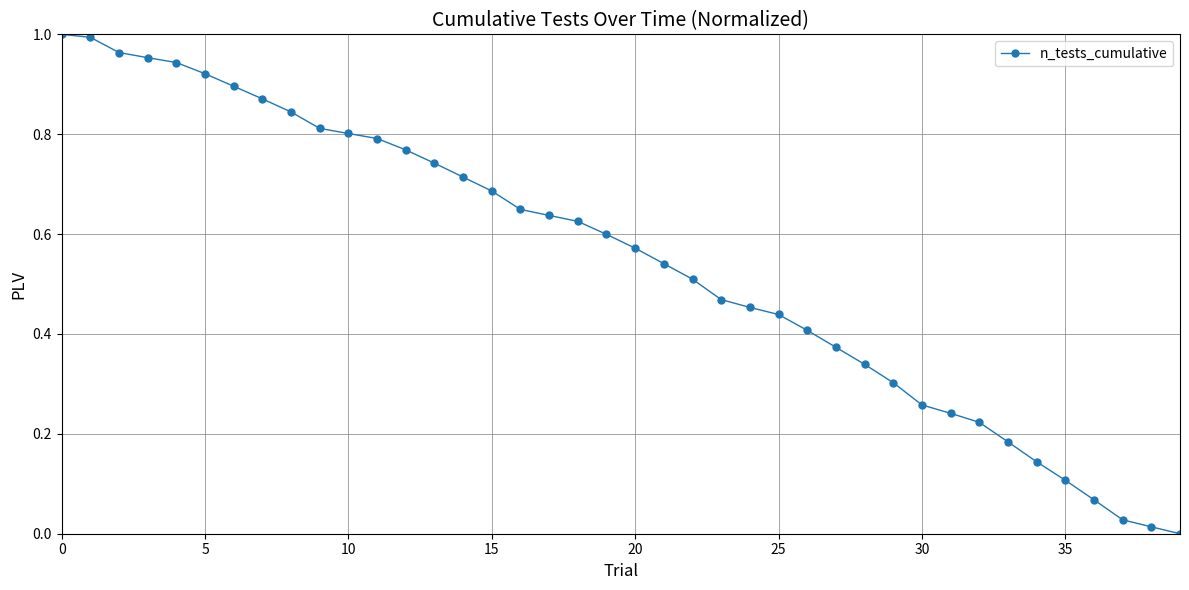

What is the sum of all values?

21.9